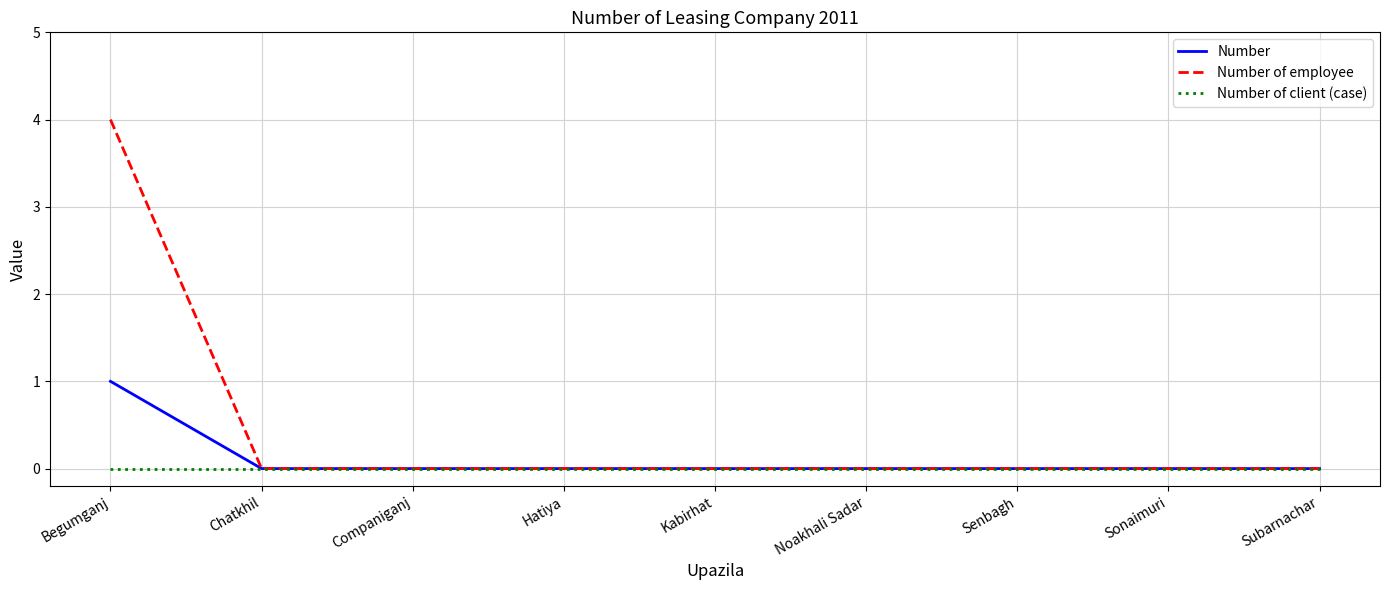

What position from the right is Subarnachar?

1